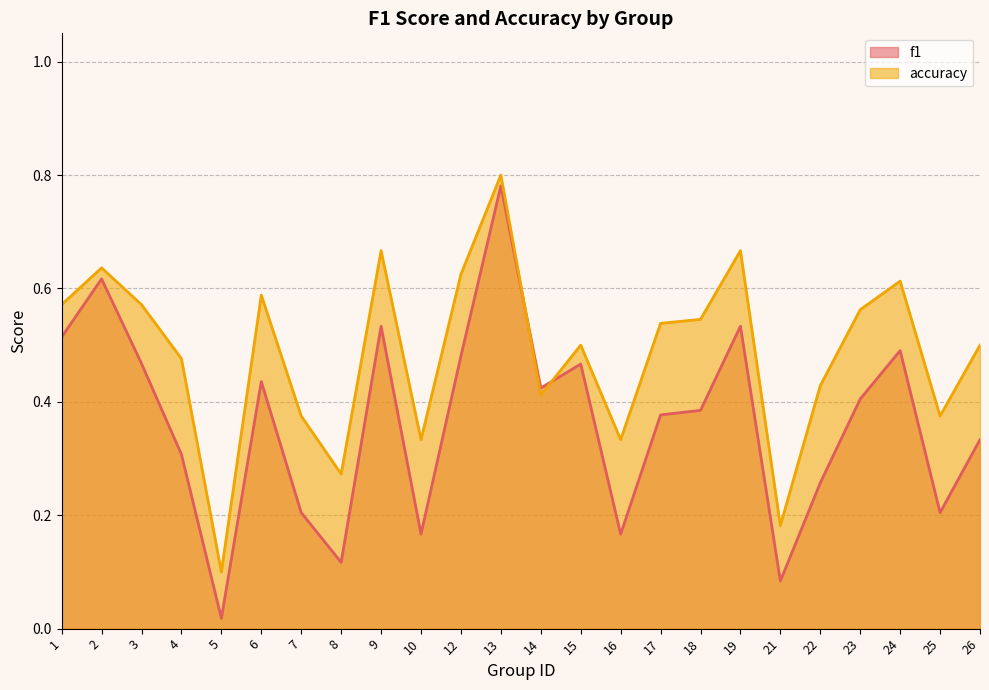

How many data points does each series have?

24